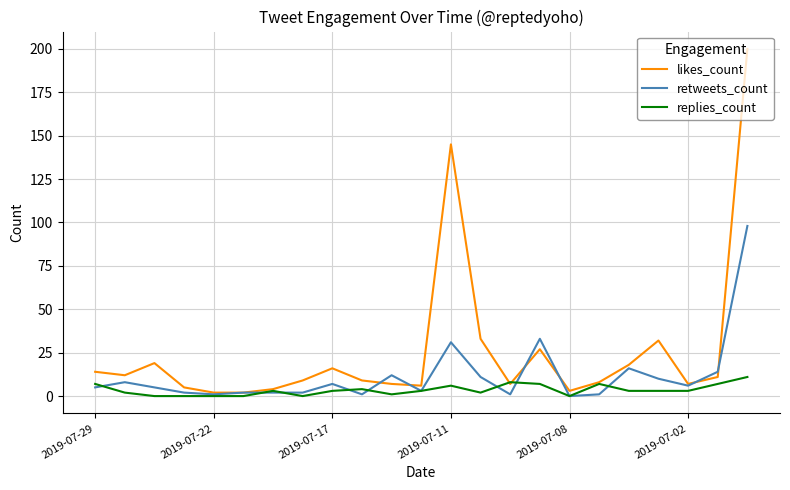

Which series has the widest spread of values?

likes_count